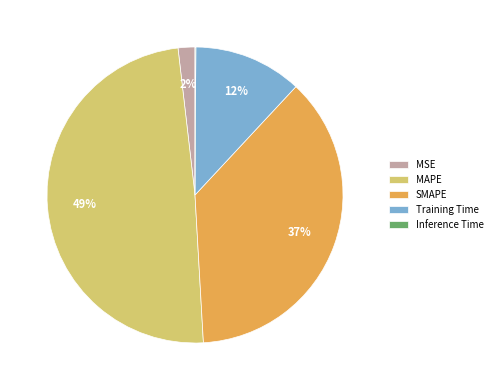

To the nearest percent, what is the average slice percentage?

20%